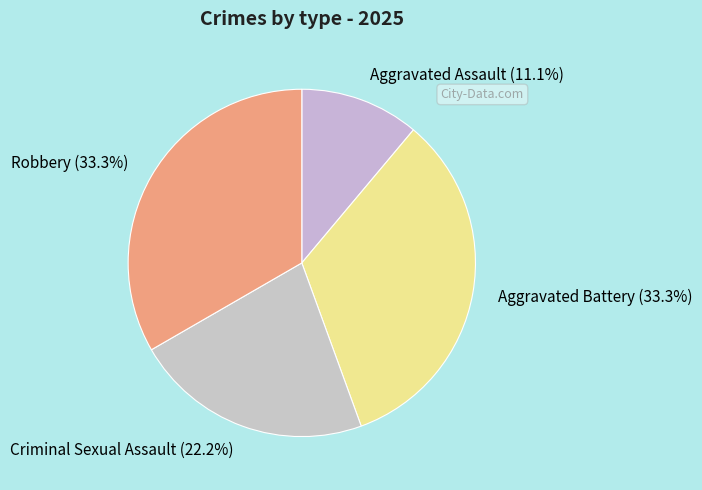

What is the ratio of the value at Aggravated Battery to the value at Robbery?

1.0